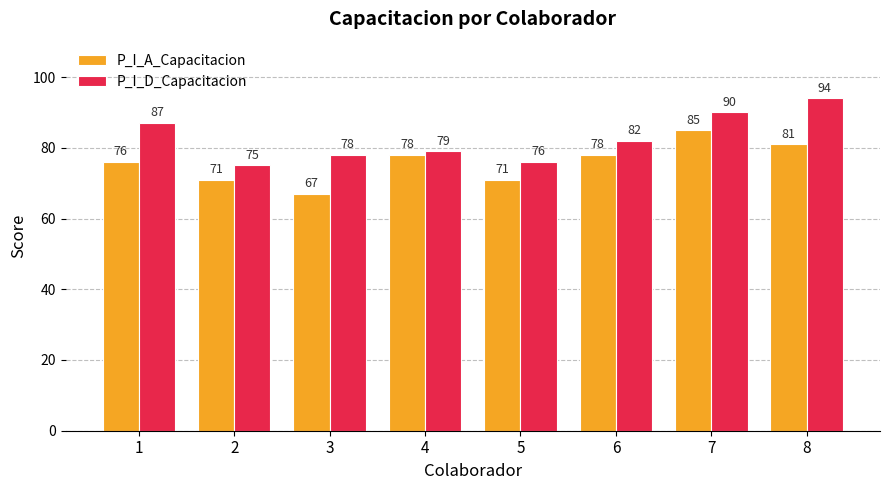

Which label corresponds to the largest value in the chart?

8